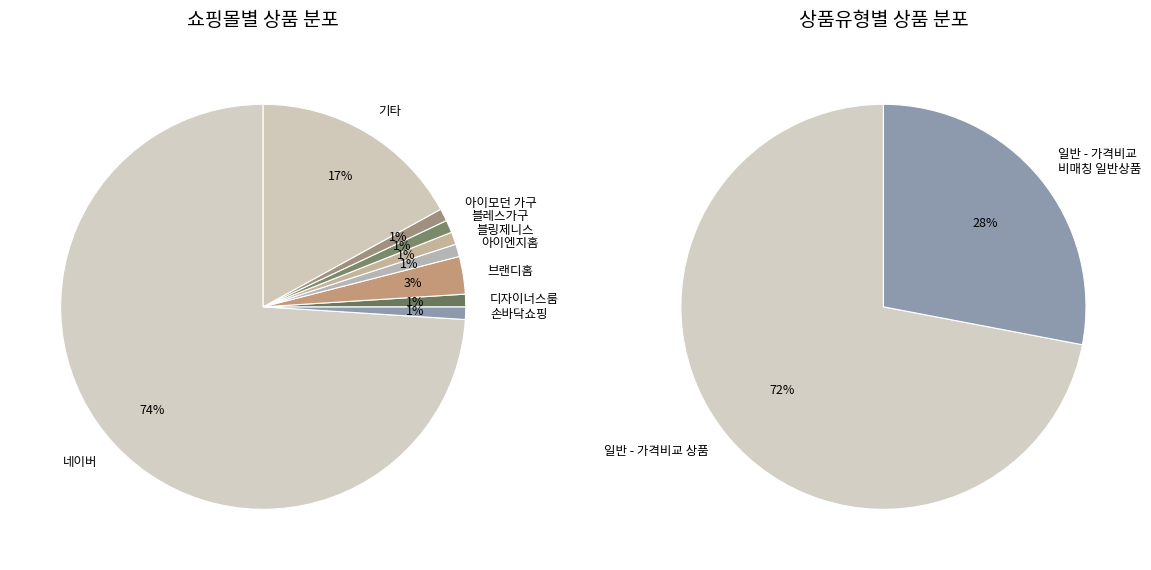

What percentage do 일반 - 가격비교 비매칭 일반상품 and 일반 - 가격비교 상품 together represent?

100.0%